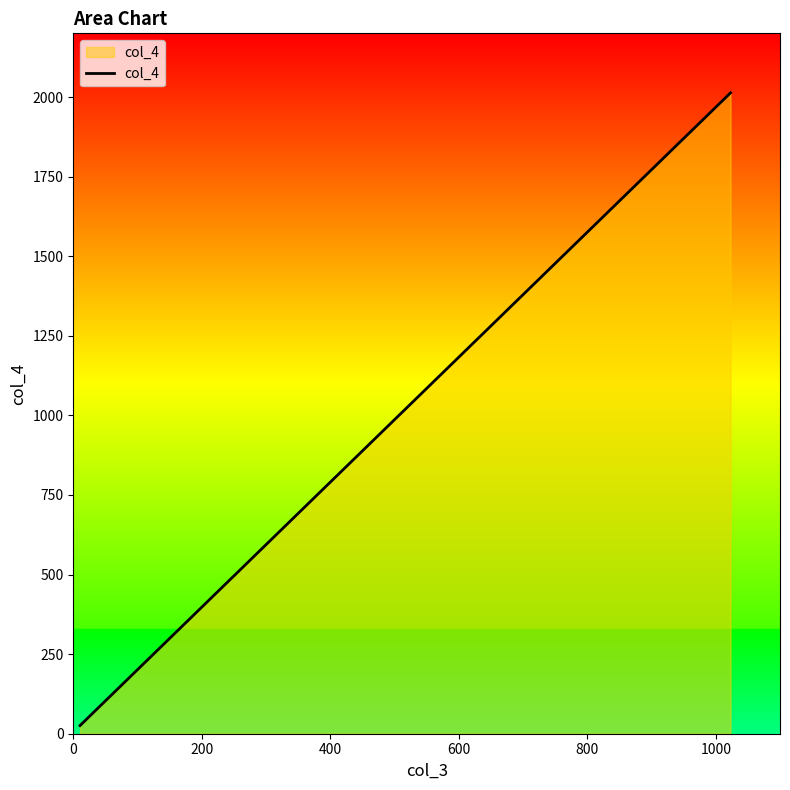

What is the greatest value displayed?

2013.0